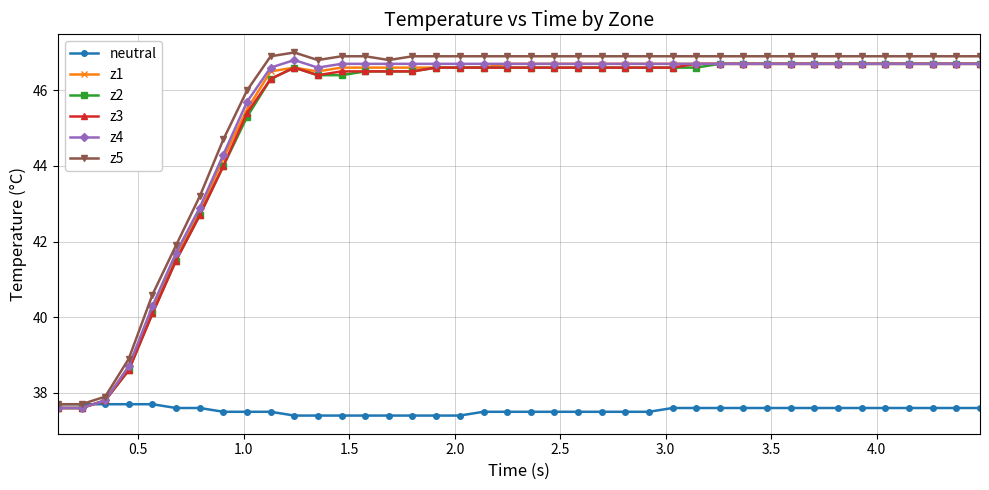

What is the difference between the maximum and minimum values in the z5 series?

9.3